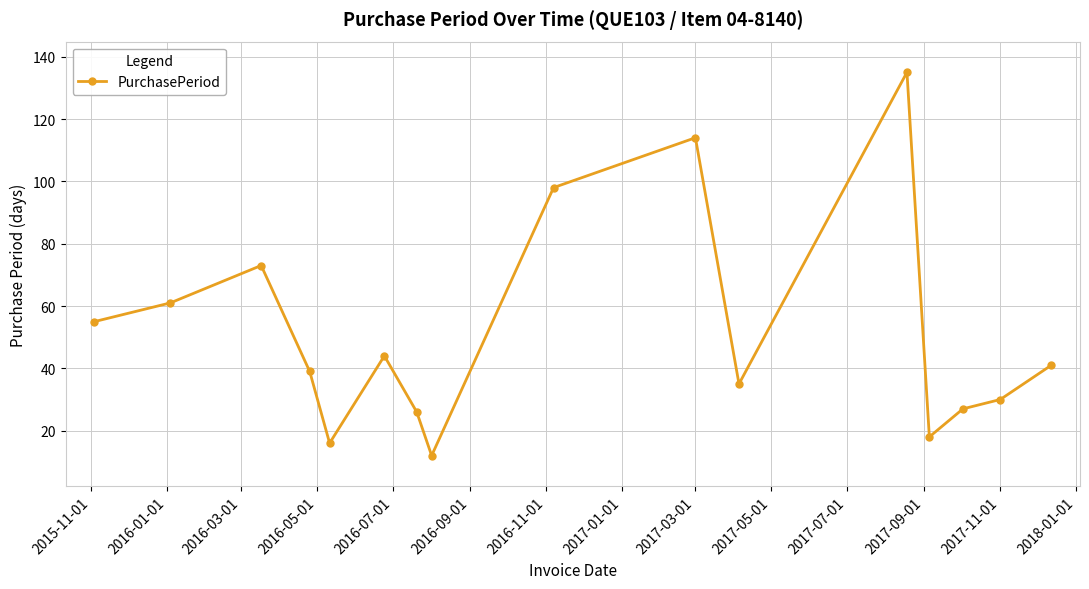

What is the difference between the second highest and second lowest values?

98